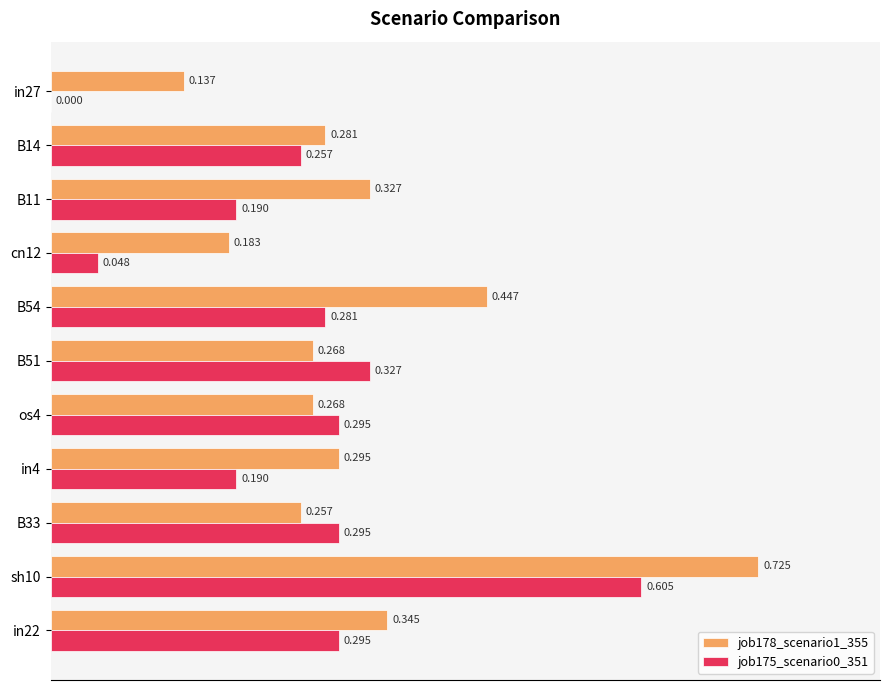

At which category is the sum across all series the highest?

sh10